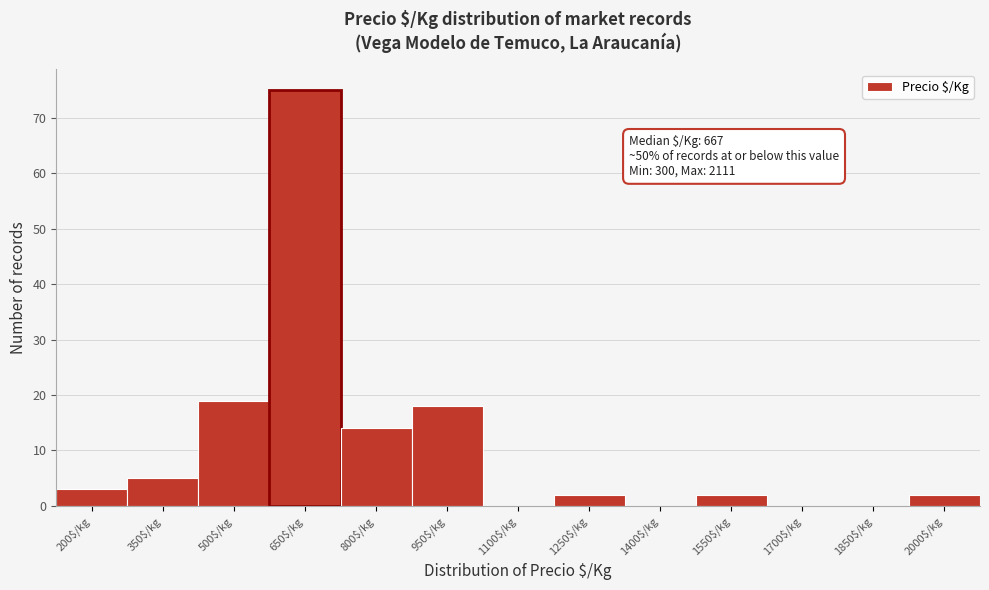

What is the maximum value shown in the chart?

75